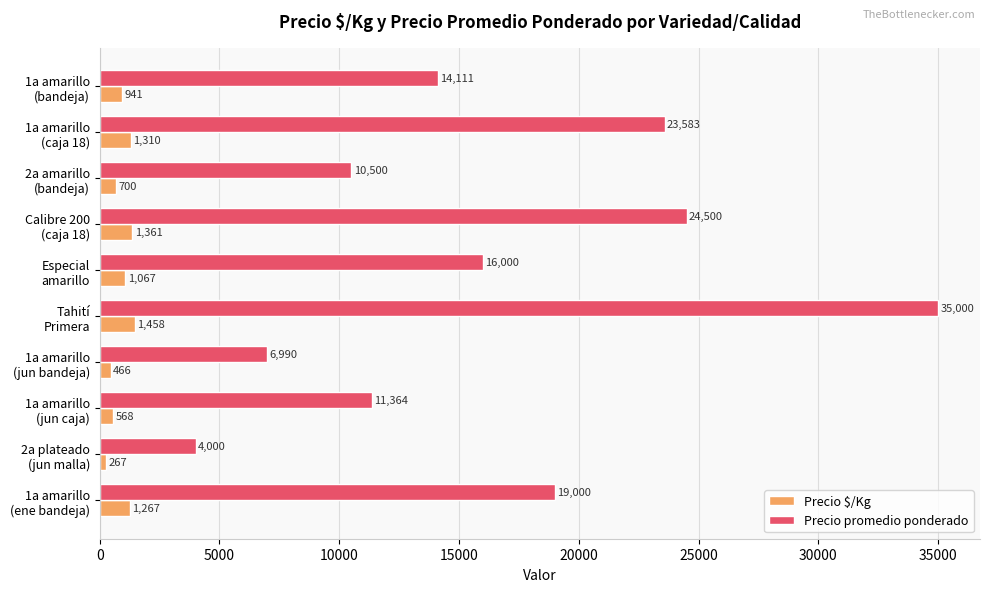

What are all the series names shown in the legend?

Precio $/Kg, Precio promedio ponderado